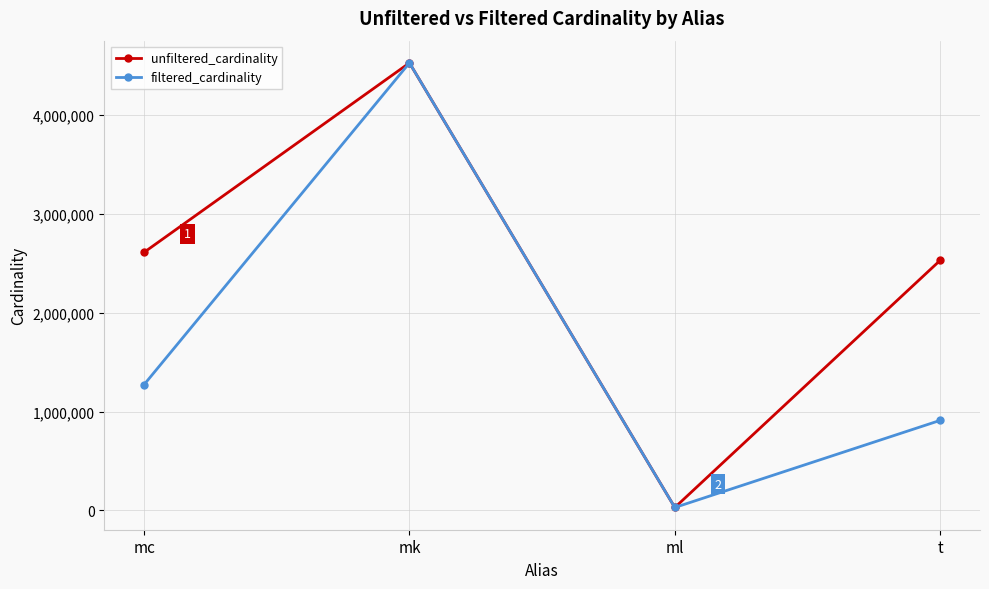

At which category is the sum across all series the highest?

mk